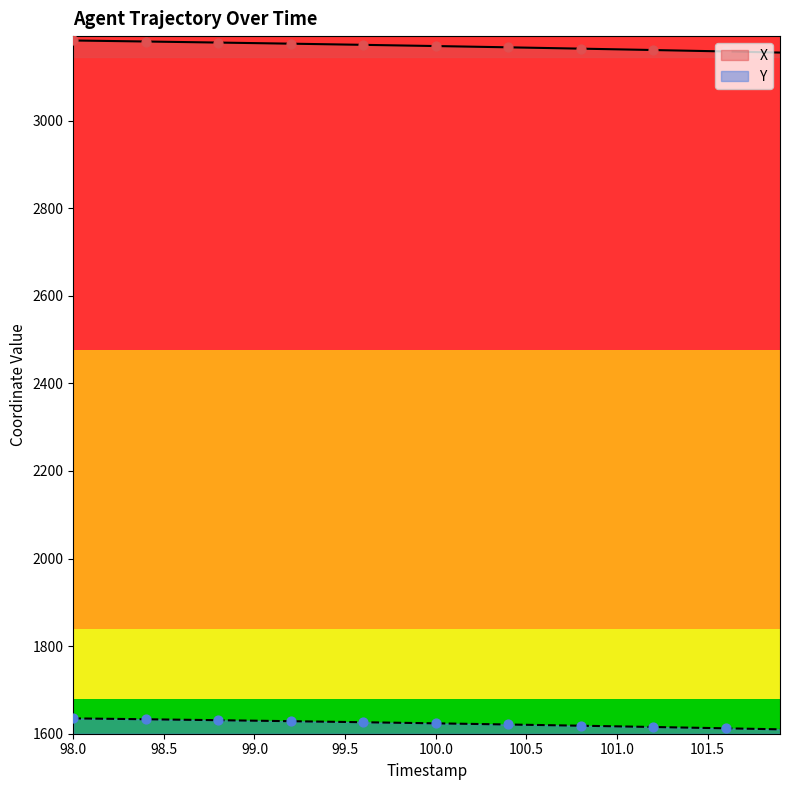

Which series reaches the maximum Y coordinate?

X